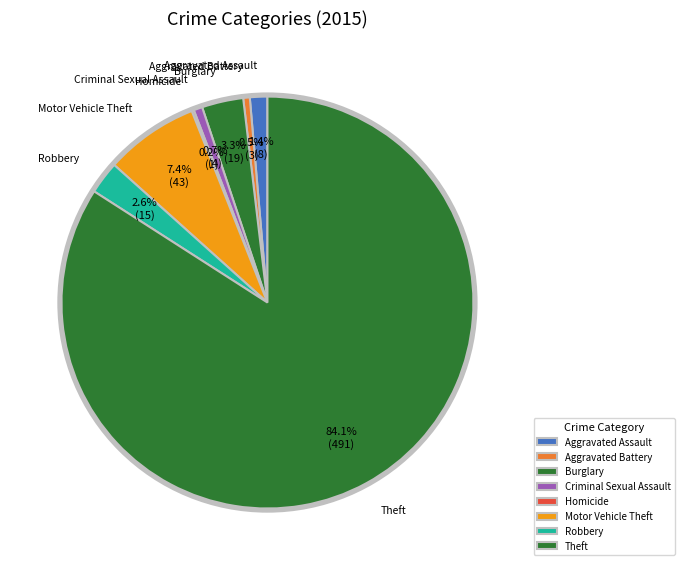

To the nearest percent, what is the average slice percentage?

12%